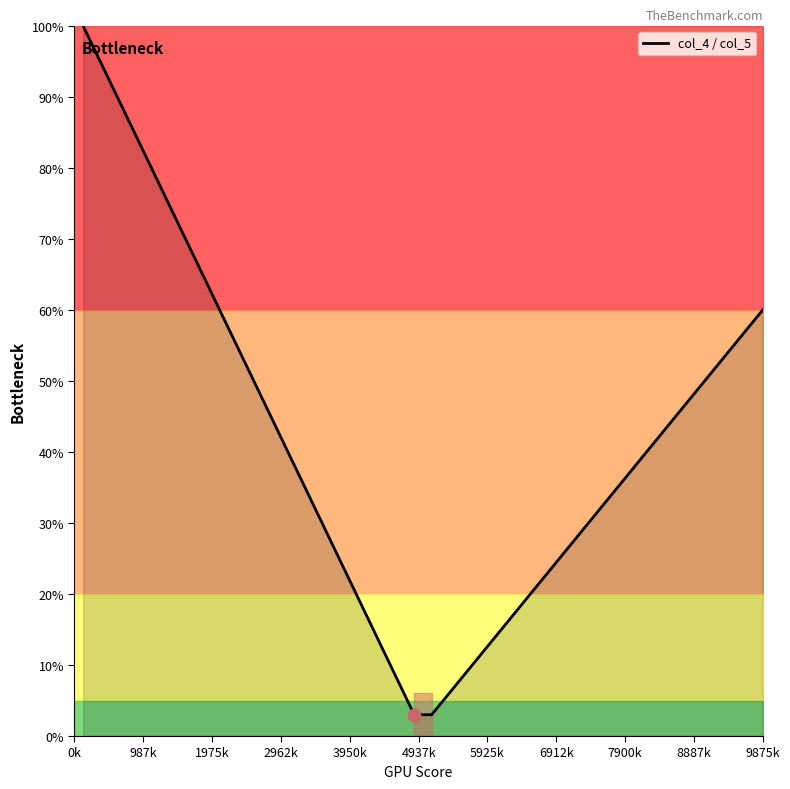

What is the maximum value shown in the chart?

100.0